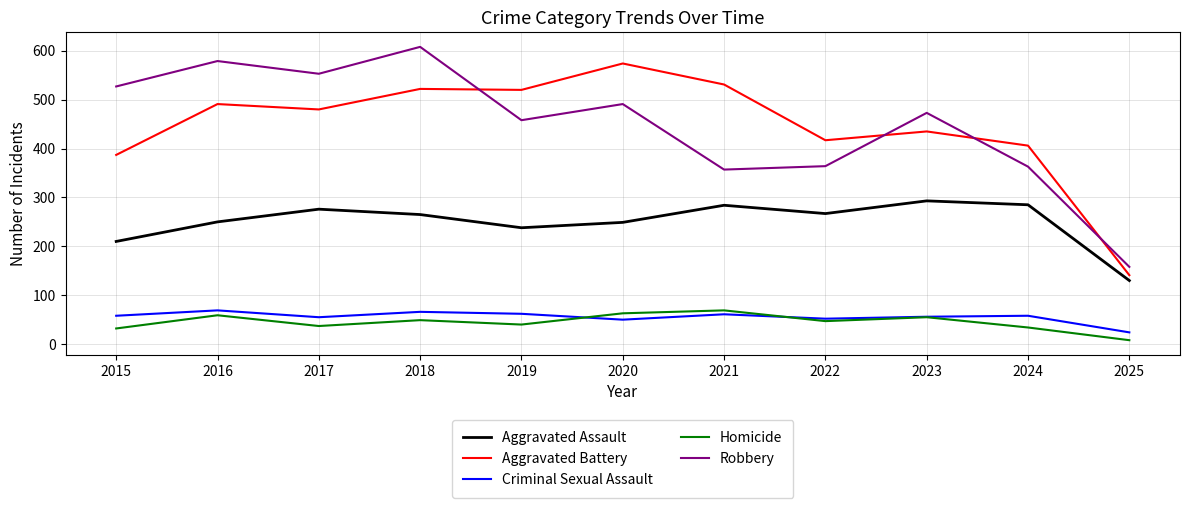

Which series has the largest range (max minus min)?

Robbery